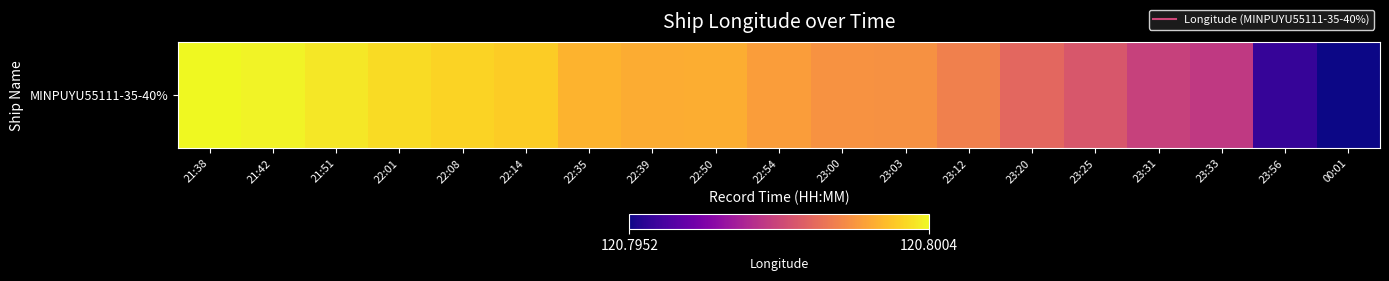

List the labels in order of value, smallest first.

00:01, 23:56, 23:33, 23:31, 23:25, 23:20, 23:12, 23:03, 23:00, 22:54, 22:39, 22:50, 22:35, 22:14, 22:08, 22:01, 21:51, 21:42, 21:38